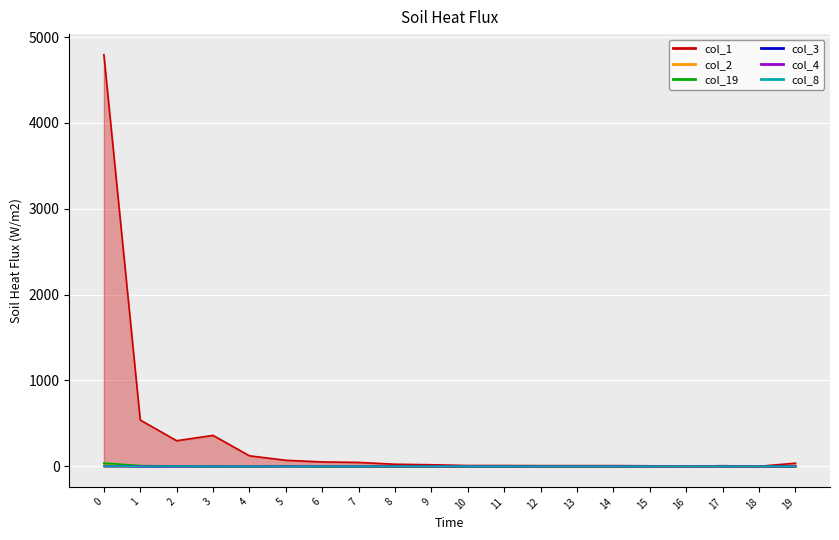

What is the difference between the maximum and minimum values in the col_4 series?

4